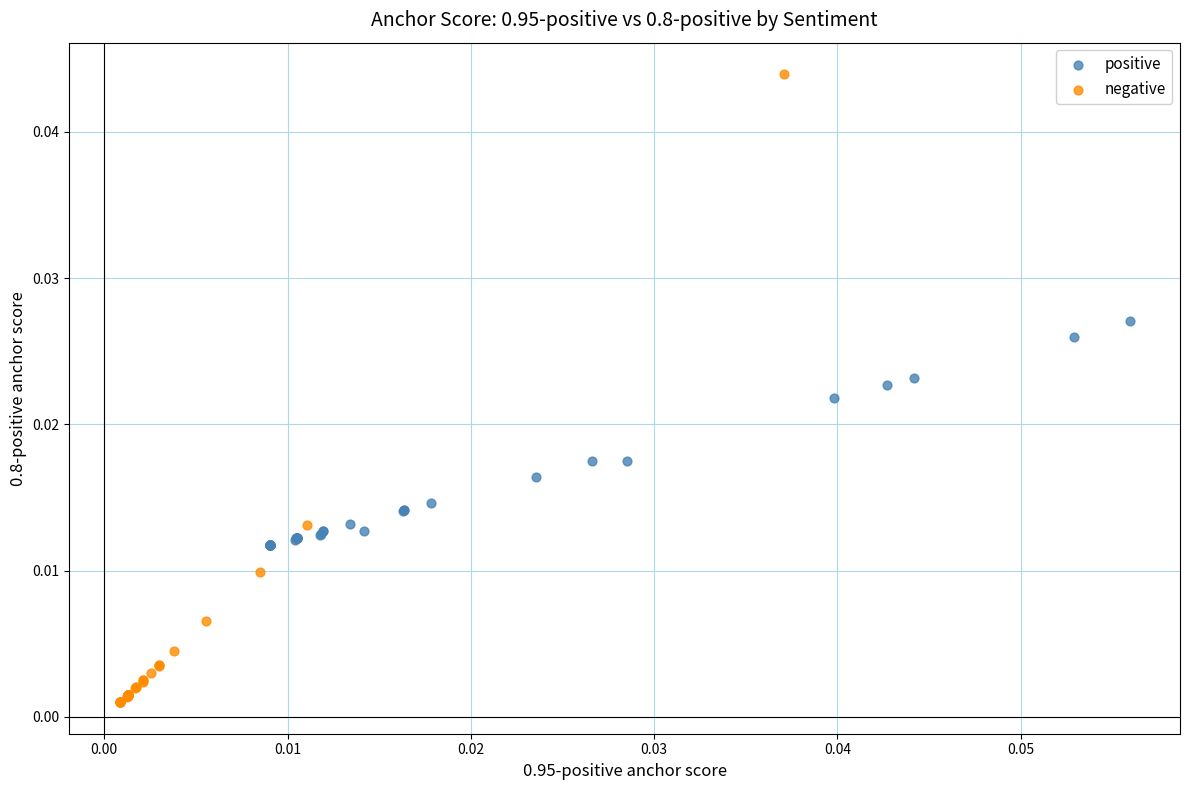

What are all the series names shown in the legend?

positive, negative